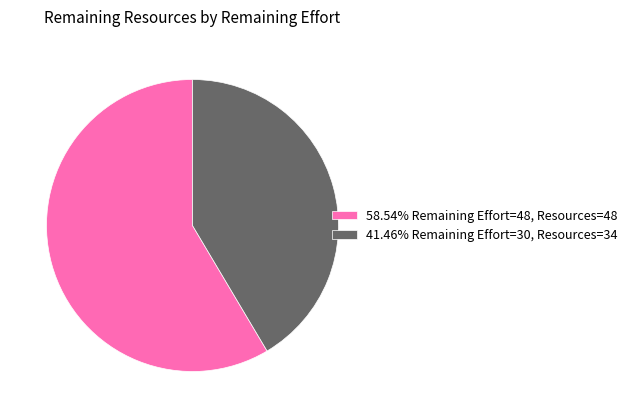

Is the sum of 58.54% Remaining Effort=48, Resources=48 and 41.46% Remaining Effort=30, Resources=34 greater than half?

Yes